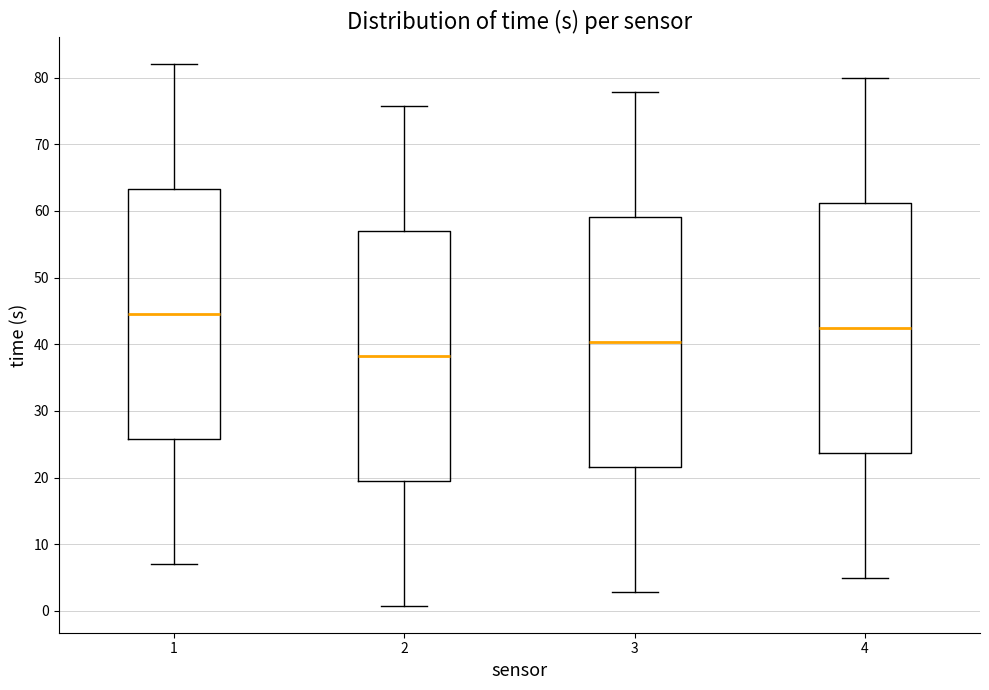

Where does the lower whisker of the box at x = 1 end on the y-axis? The values are not printed on the chart, so give them approximately, as read against the axis.

7